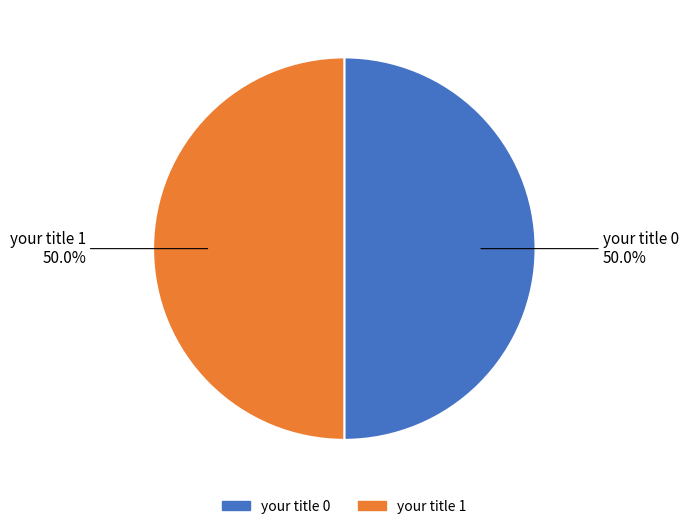

How many slices are in this pie chart?

2